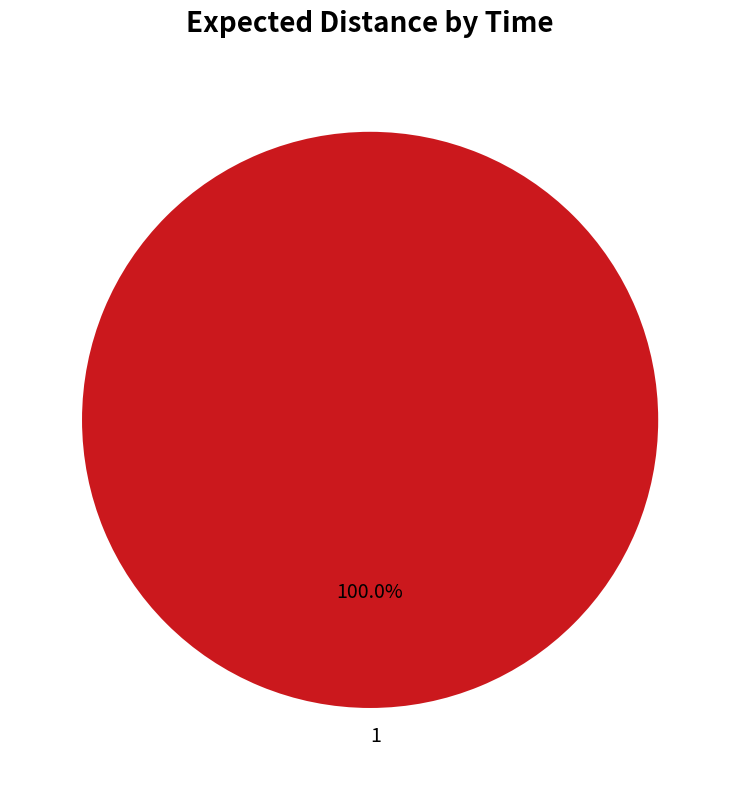

To the nearest percent, what percentage of the pie is 1?

100%